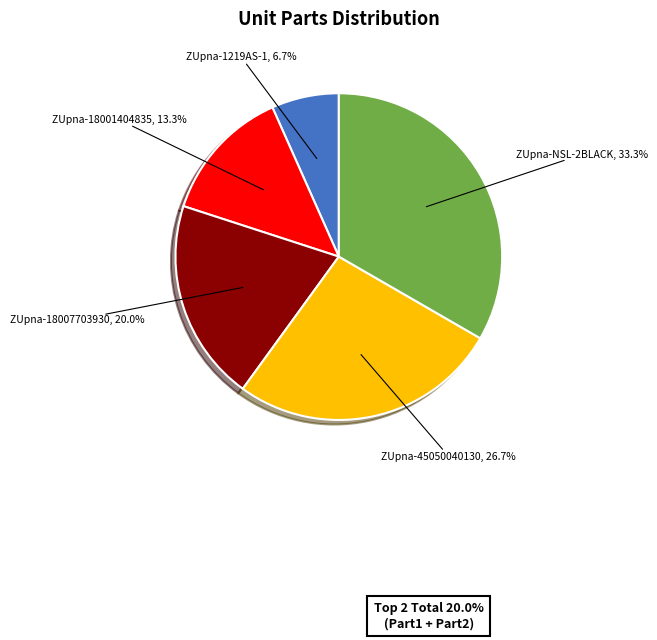

What portion of the pie excludes ZUpna-NSL-2BLACK?

66.7%